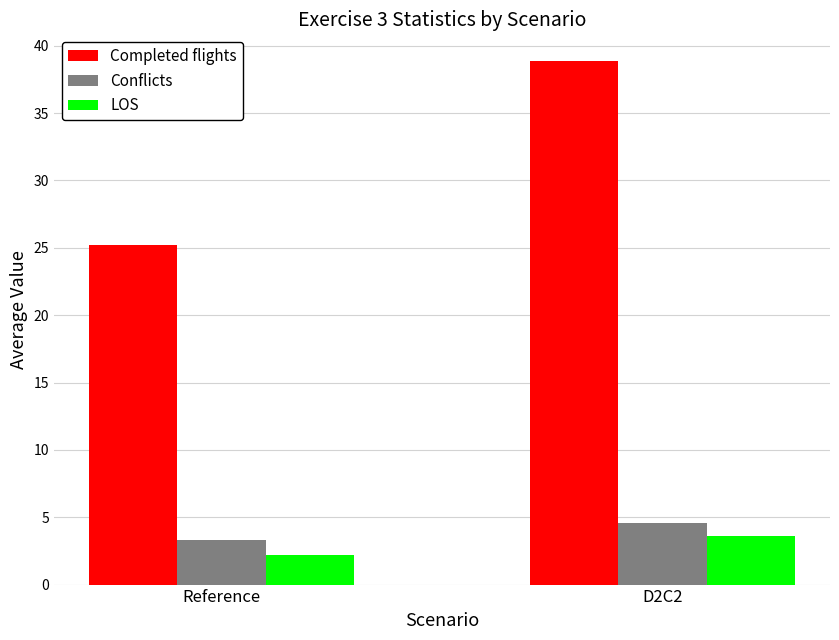

What position from the right is D2C2?

1